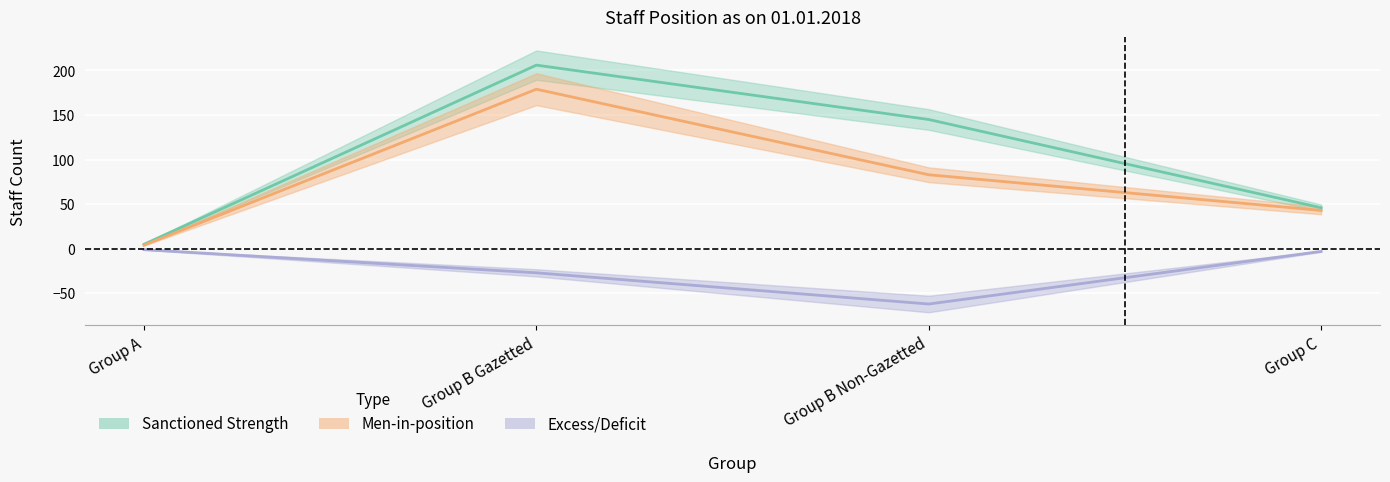

What position from the left is Group B Gazetted?

2